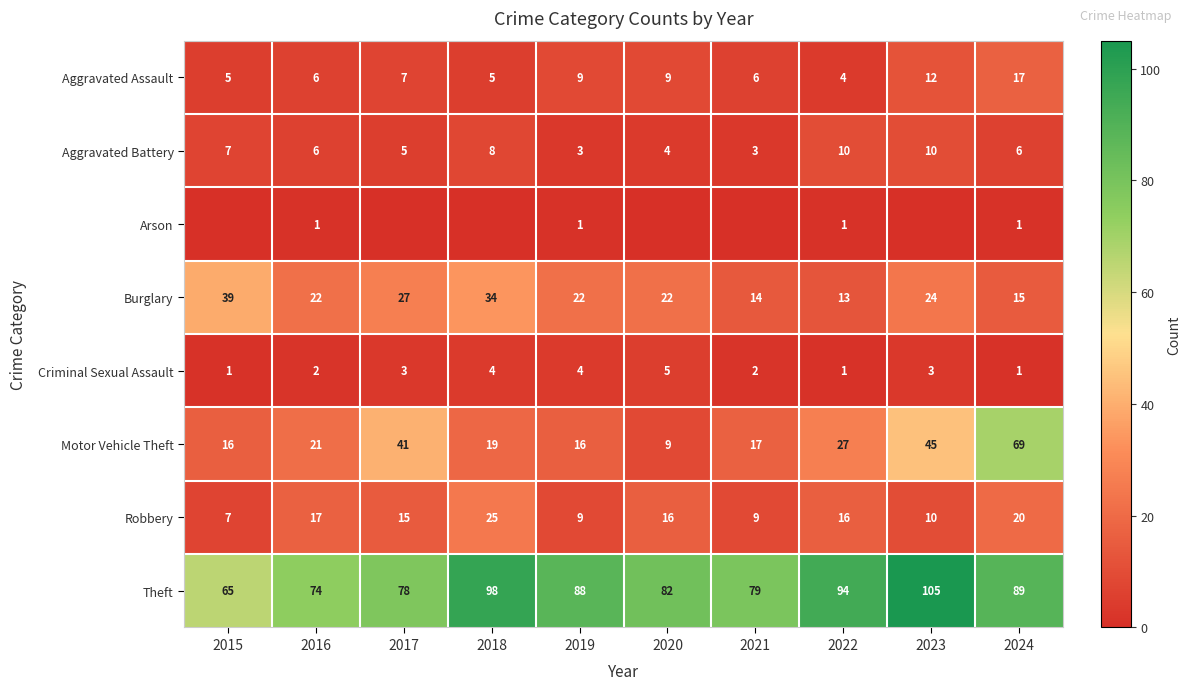

What is the difference between the maximum and minimum values in the Theft series?

40